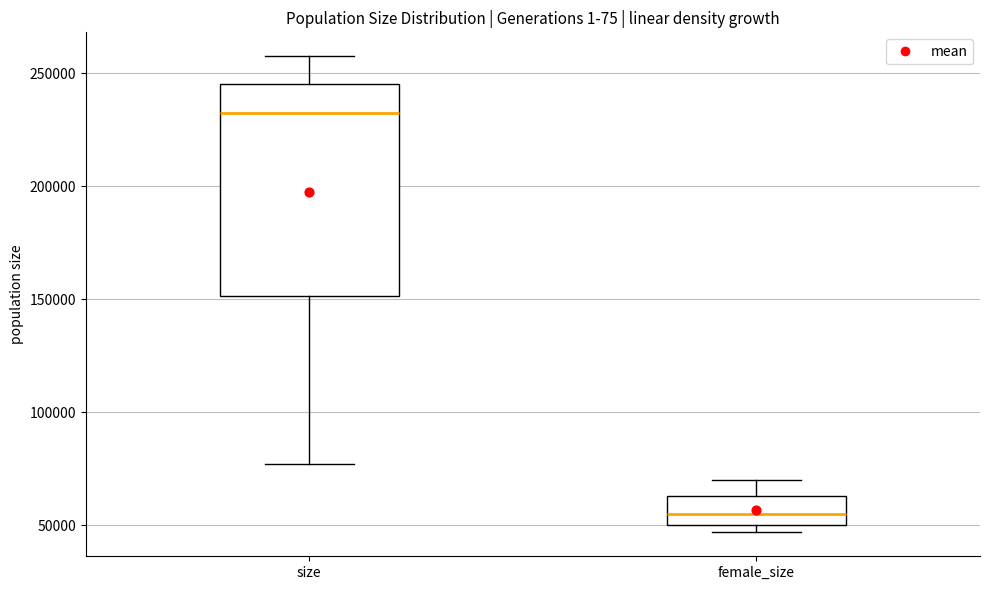

Reading left to right, read every box against the y-axis: the position of its median line, the range the box covers, and the ends of its whiskers. The values are not printed on the chart, so give them approximately, as read against the axis.

size: median 230000, box 150000 to 245000, whiskers 75000 to 260000
female_size: median 55000, box 50000 to 65000, whiskers 45000 to 70000